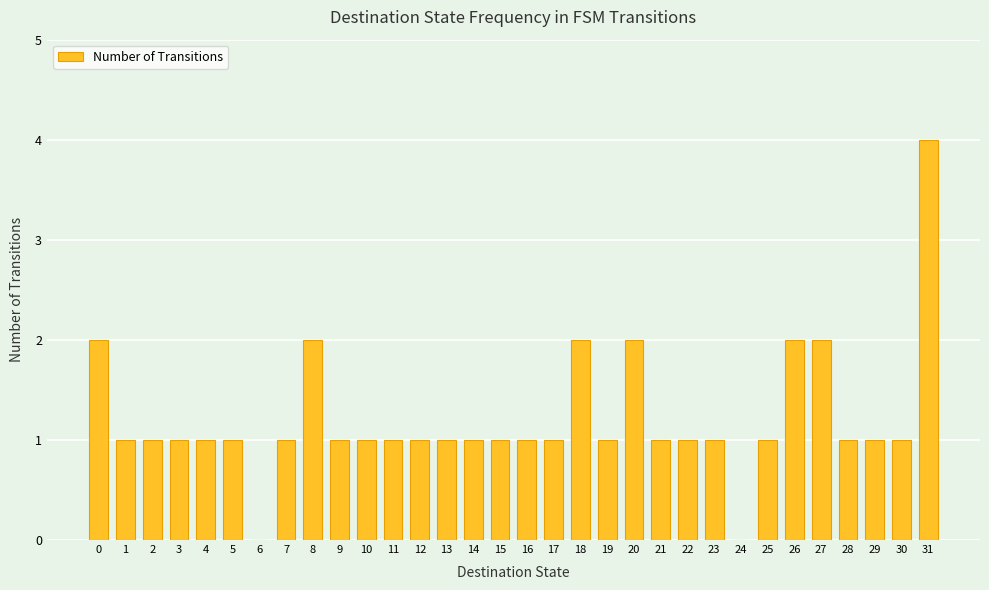

Count the values in the range 1 to 2.

29